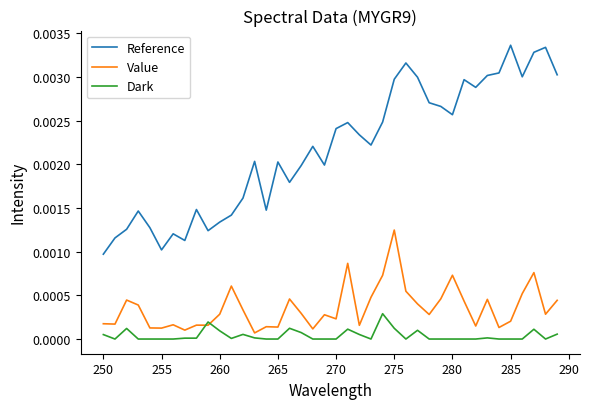

How many lines are shown in the chart?

3